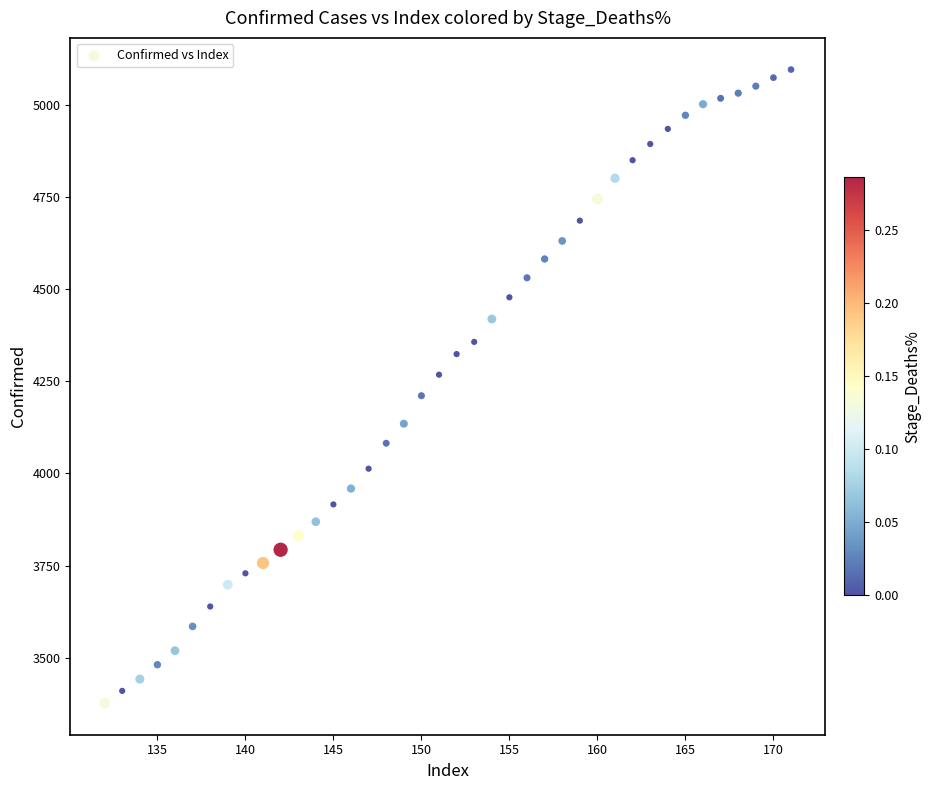

What is the range of Y values (max minus min)?

1719